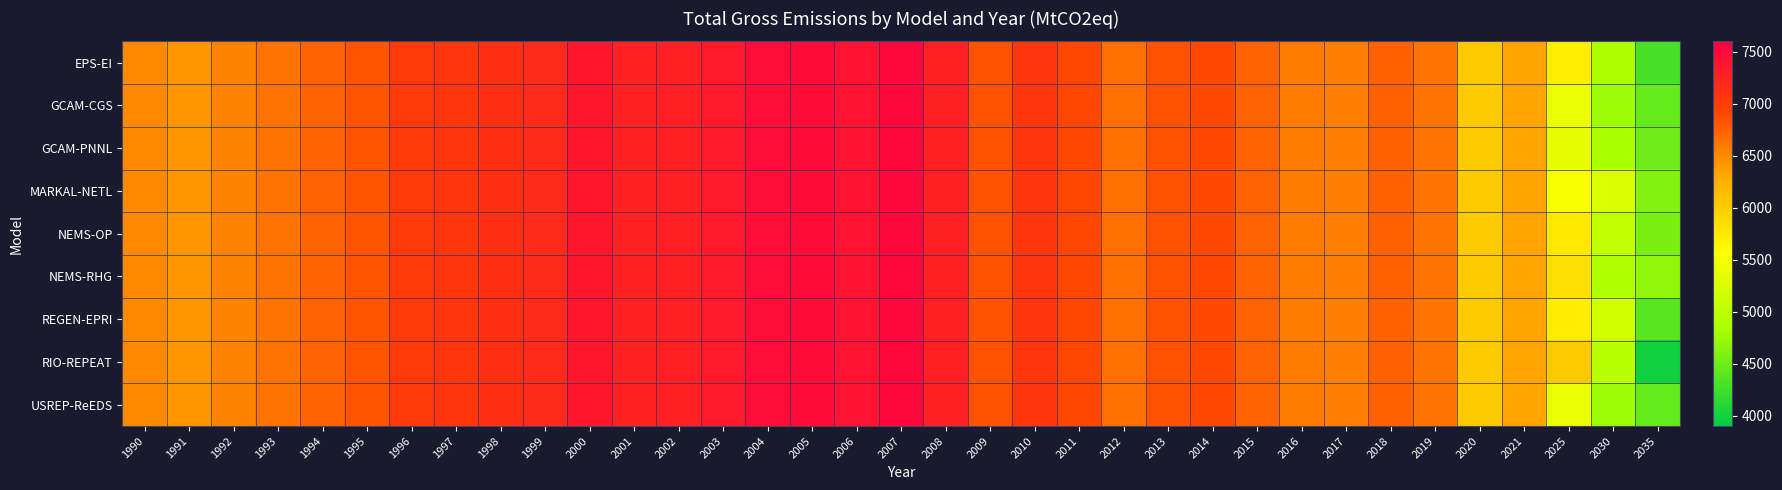

Reading left to right, extract all data points from this chart.

EPS-EI: 1990=6487.3	1991=6418.4	1992=6534.9	1993=6639.5	1994=6745.2	1995=6821.9	1996=7023.5	1997=7079.2	1998=7124.7	1999=7169.9	2000=7369.2	2001=7253.5	2002=7293.3	2003=7352.7	2004=7464.4	2005=7477.4	2006=7407.9	2007=7511.4	2008=7294.5	2009=6840.7	2010=7058.2	2011=6907.2	2012=6670.5	2013=6841.7	2014=6898.5	2015=6737.4	2016=6578.4	2017=6561.8	2018=6754.8	2019=6617.9	2020=6026.0	2021=6340.2	2025=5718.9	2030=4844.4	2035=4297.6
GCAM-CGS: 1990=6487.3	1991=6418.4	1992=6534.9	1993=6639.5	1994=6745.2	1995=6821.9	1996=7023.5	1997=7079.2	1998=7124.7	1999=7169.9	2000=7369.2	2001=7253.5	2002=7293.3	2003=7352.7	2004=7464.4	2005=7477.4	2006=7407.9	2007=7511.4	2008=7294.5	2009=6840.7	2010=7058.2	2011=6907.2	2012=6670.5	2013=6841.7	2014=6898.5	2015=6737.4	2016=6578.4	2017=6561.8	2018=6754.8	2019=6617.9	2020=6026.0	2021=6340.2	2025=5396.5	2030=4753.8	2035=4451.5
GCAM-PNNL: 1990=6487.3	1991=6418.4	1992=6534.9	1993=6639.5	1994=6745.2	1995=6821.9	1996=7023.5	1997=7079.2	1998=7124.7	1999=7169.9	2000=7369.2	2001=7253.5	2002=7293.3	2003=7352.7	2004=7464.4	2005=7477.4	2006=7407.9	2007=7511.4	2008=7294.5	2009=6840.7	2010=7058.2	2011=6907.2	2012=6670.5	2013=6841.7	2014=6898.5	2015=6737.4	2016=6578.4	2017=6561.8	2018=6754.8	2019=6617.9	2020=6026.0	2021=6340.2	2025=5350.2	2030=4836.3	2035=4498.5
MARKAL-NETL: 1990=6487.3	1991=6418.4	1992=6534.9	1993=6639.5	1994=6745.2	1995=6821.9	1996=7023.5	1997=7079.2	1998=7124.7	1999=7169.9	2000=7369.2	2001=7253.5	2002=7293.3	2003=7352.7	2004=7464.4	2005=7477.4	2006=7407.9	2007=7511.4	2008=7294.5	2009=6840.7	2010=7058.2	2011=6907.2	2012=6670.5	2013=6841.7	2014=6898.5	2015=6737.4	2016=6578.4	2017=6561.8	2018=6754.8	2019=6617.9	2020=6026.0	2021=6340.2	2025=5528.1	2030=5240.8	2035=4613.3
NEMS-OP: 1990=6487.3	1991=6418.4	1992=6534.9	1993=6639.5	1994=6745.2	1995=6821.9	1996=7023.5	1997=7079.2	1998=7124.7	1999=7169.9	2000=7369.2	2001=7253.5	2002=7293.3	2003=7352.7	2004=7464.4	2005=7477.4	2006=7407.9	2007=7511.4	2008=7294.5	2009=6840.7	2010=7058.2	2011=6907.2	2012=6670.5	2013=6841.7	2014=6898.5	2015=6737.4	2016=6578.4	2017=6561.8	2018=6754.8	2019=6617.9	2020=6026.0	2021=6340.2	2025=5757.9	2030=5039.8	2035=4575.1
NEMS-RHG: 1990=6487.3	1991=6418.4	1992=6534.9	1993=6639.5	1994=6745.2	1995=6821.9	1996=7023.5	1997=7079.2	1998=7124.7	1999=7169.9	2000=7369.2	2001=7253.5	2002=7293.3	2003=7352.7	2004=7464.4	2005=7477.4	2006=7407.9	2007=7511.4	2008=7294.5	2009=6840.7	2010=7058.2	2011=6907.2	2012=6670.5	2013=6841.7	2014=6898.5	2015=6737.4	2016=6578.4	2017=6561.8	2018=6754.8	2019=6617.9	2020=6026.0	2021=6340.2	2025=5845.5	2030=4877.4	2035=4684.8
REGEN-EPRI: 1990=6487.3	1991=6418.4	1992=6534.9	1993=6639.5	1994=6745.2	1995=6821.9	1996=7023.5	1997=7079.2	1998=7124.7	1999=7169.9	2000=7369.2	2001=7253.5	2002=7293.3	2003=7352.7	2004=7464.4	2005=7477.4	2006=7407.9	2007=7511.4	2008=7294.5	2009=6840.7	2010=7058.2	2011=6907.2	2012=6670.5	2013=6841.7	2014=6898.5	2015=6737.4	2016=6578.4	2017=6561.8	2018=6754.8	2019=6617.9	2020=6026.0	2021=6340.2	2025=5722.4	2030=5182.8	2035=4385.8
RIO-REPEAT: 1990=6487.3	1991=6418.4	1992=6534.9	1993=6639.5	1994=6745.2	1995=6821.9	1996=7023.5	1997=7079.2	1998=7124.7	1999=7169.9	2000=7369.2	2001=7253.5	2002=7293.3	2003=7352.7	2004=7464.4	2005=7477.4	2006=7407.9	2007=7511.4	2008=7294.5	2009=6840.7	2010=7058.2	2011=6907.2	2012=6670.5	2013=6841.7	2014=6898.5	2015=6737.4	2016=6578.4	2017=6561.8	2018=6754.8	2019=6617.9	2020=6026.0	2021=6340.2	2025=6034.4	2030=4955.2	2035=3990.6
USREP-ReEDS: 1990=6487.3	1991=6418.4	1992=6534.9	1993=6639.5	1994=6745.2	1995=6821.9	1996=7023.5	1997=7079.2	1998=7124.7	1999=7169.9	2000=7369.2	2001=7253.5	2002=7293.3	2003=7352.7	2004=7464.4	2005=7477.4	2006=7407.9	2007=7511.4	2008=7294.5	2009=6840.7	2010=7058.2	2011=6907.2	2012=6670.5	2013=6841.7	2014=6898.5	2015=6737.4	2016=6578.4	2017=6561.8	2018=6754.8	2019=6617.9	2020=6026.0	2021=6340.2	2025=5390.3	2030=4755.8	2035=4459.3